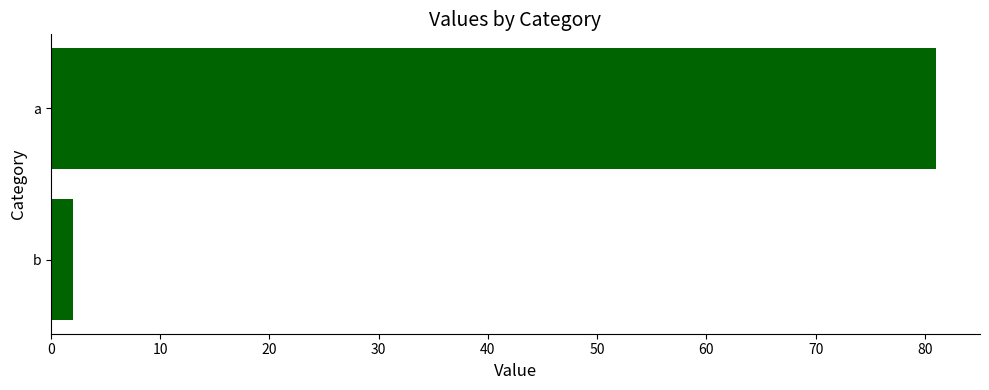

Reading bottom to top, extract all data points from this chart.

b=2	a=81